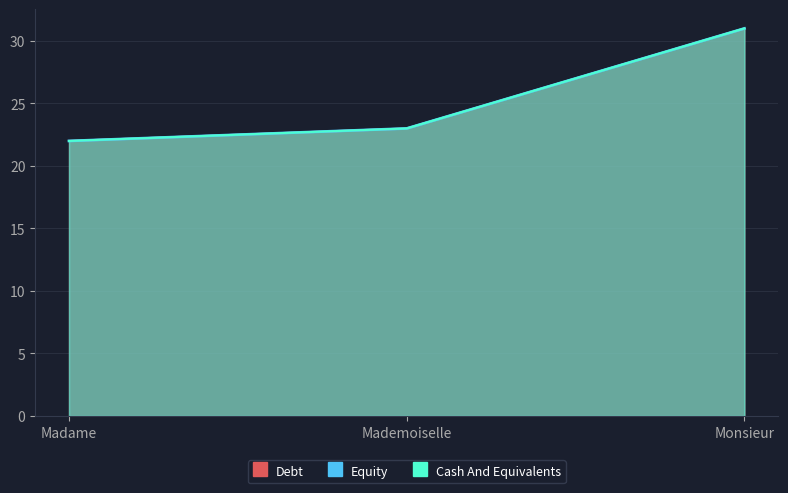

Read the Cash And Equivalents value at Madame.

22